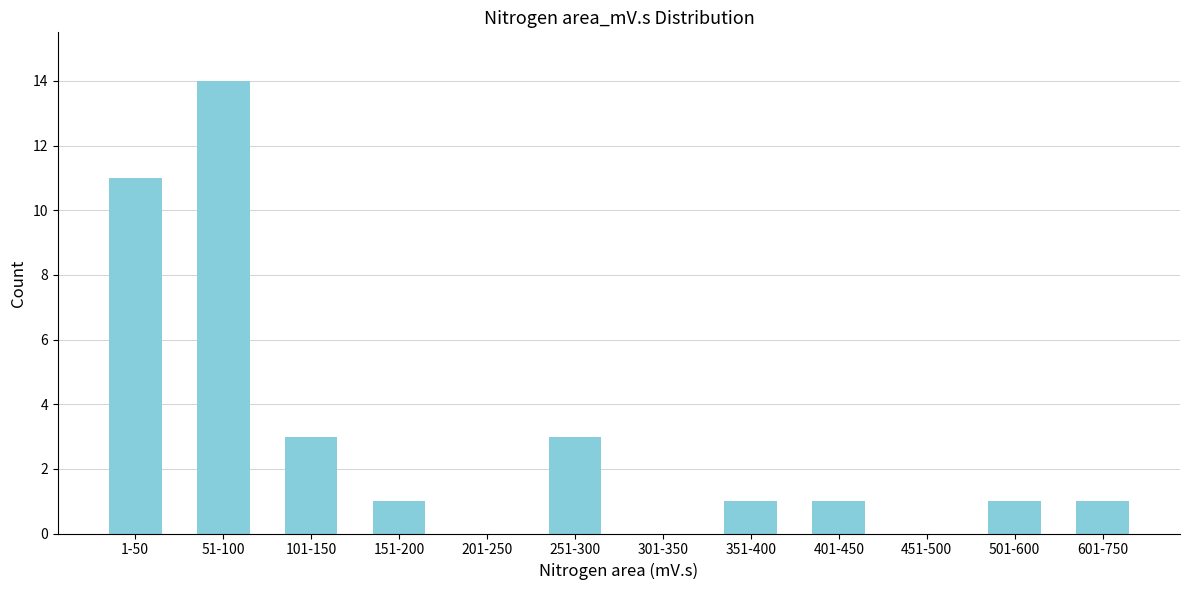

Reading right to left, what are all the values shown in this chart?

601-750=1	501-600=1	451-500=0	401-450=1	351-400=1	301-350=0	251-300=3	201-250=0	151-200=1	101-150=3	51-100=14	1-50=11